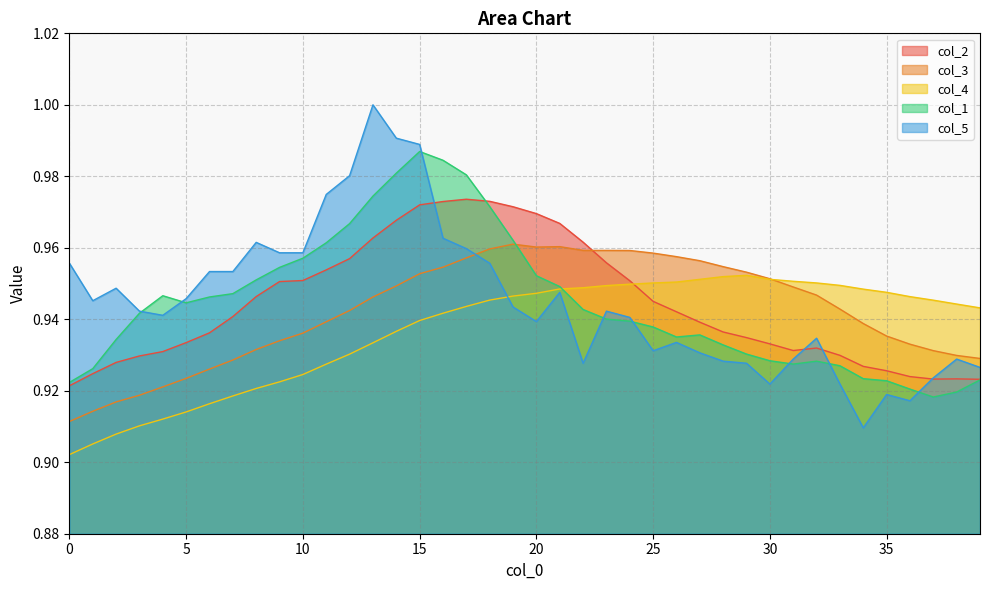

Which has a higher value, 36 or 22?

22